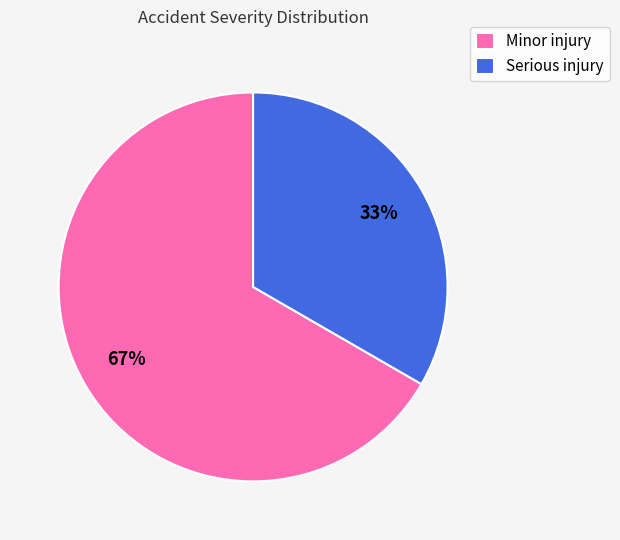

Combined, do Minor injury and Serious injury account for over 50%?

Yes